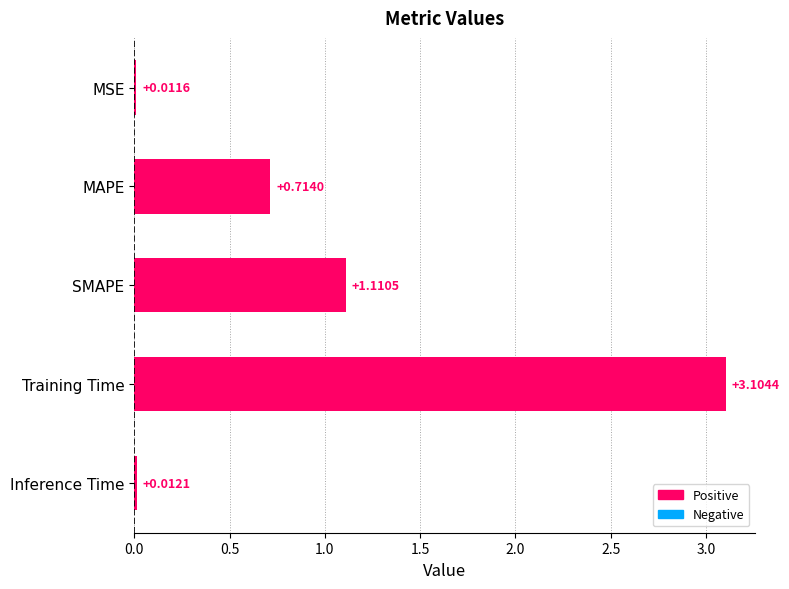

What is the label of the 5th bar from the top?

Inference Time